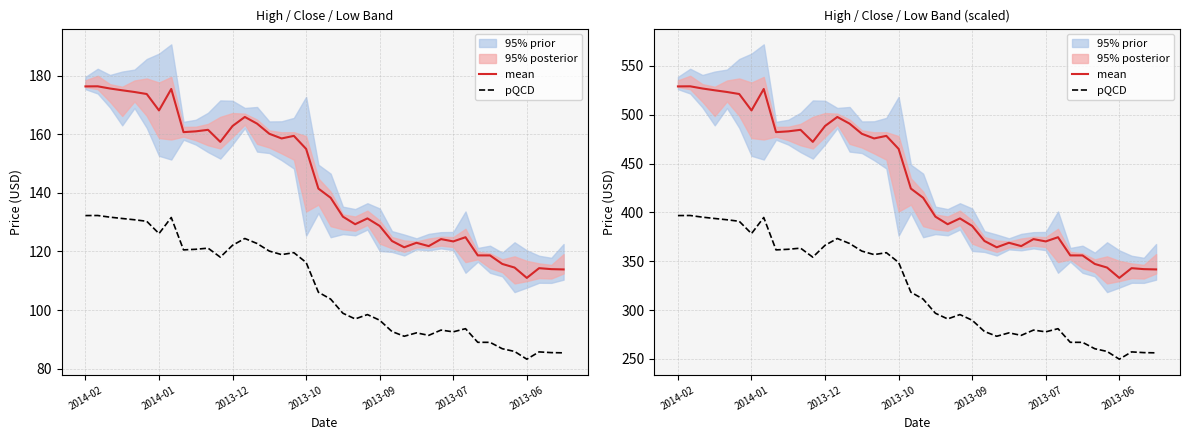

How many data points does each series have?

40